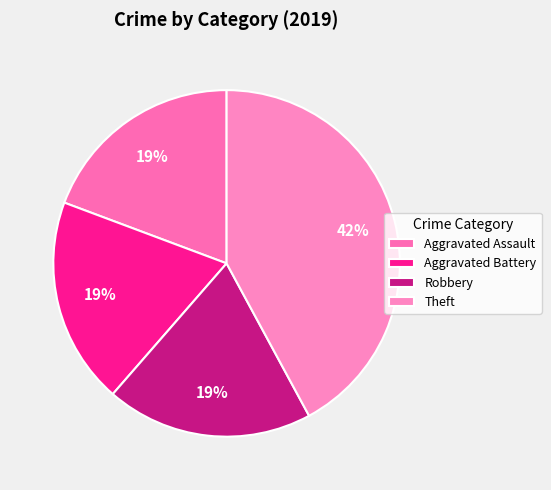

Count the number of slices in the pie.

4